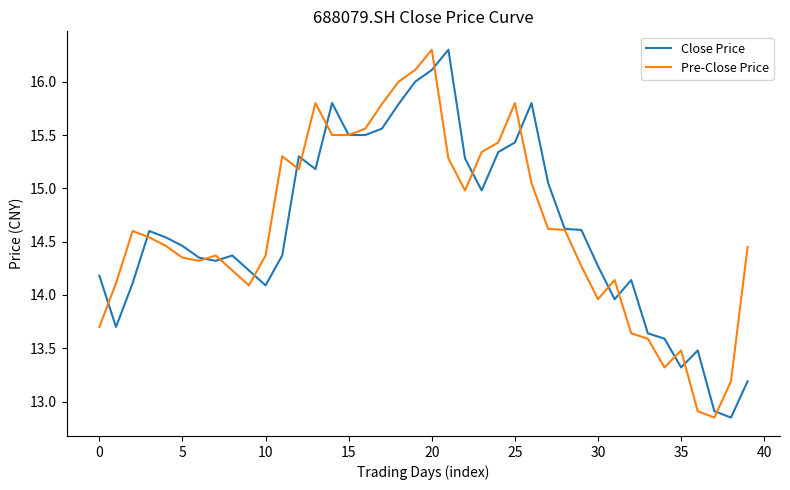

What is the maximum value for Close Price?

16.3